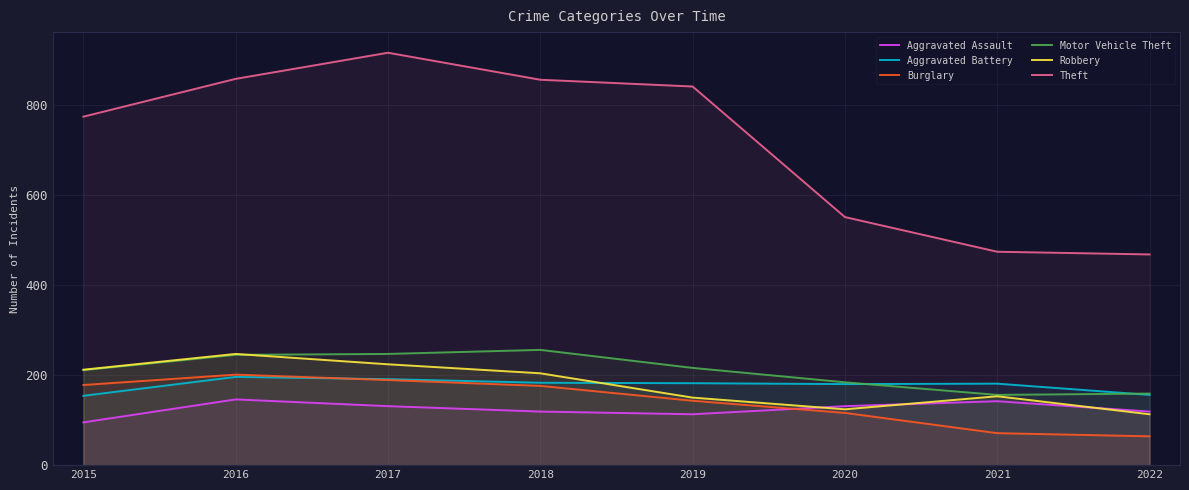

Rank the categories by Theft value from lowest to highest.

2022, 2021, 2020, 2015, 2019, 2018, 2016, 2017